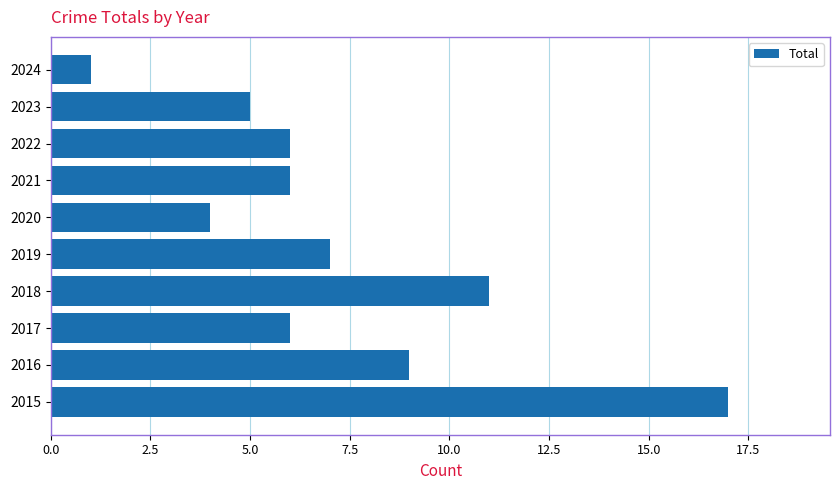

Reading bottom to top, list all the values displayed in this chart.

2015=17	2016=9	2017=6	2018=11	2019=7	2020=4	2021=6	2022=6	2023=5	2024=1